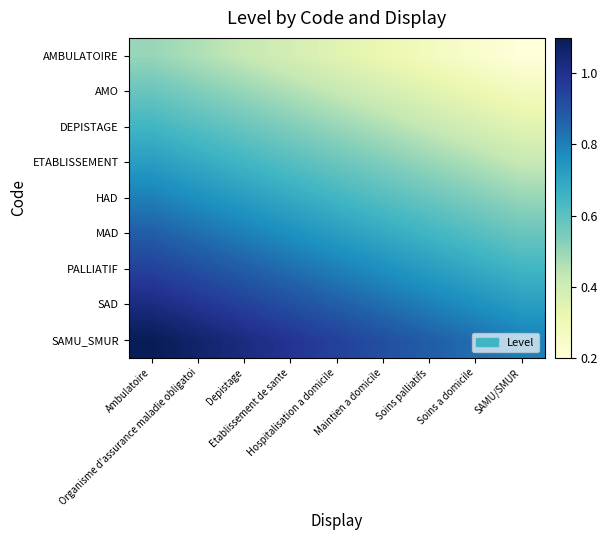

At which category is the sum across all series the highest?

Ambulatoire